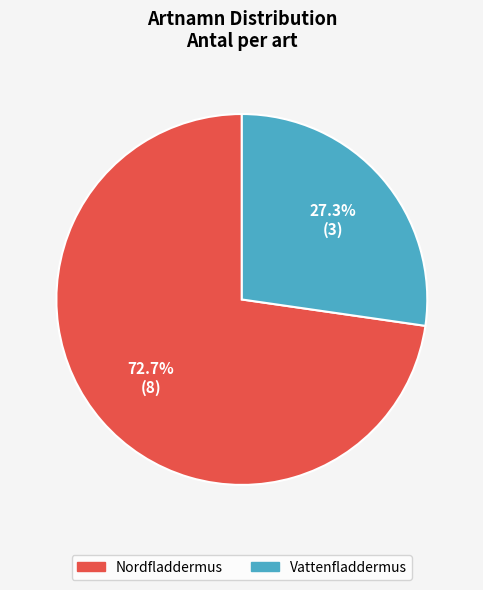

Count the number of slices in the pie.

2